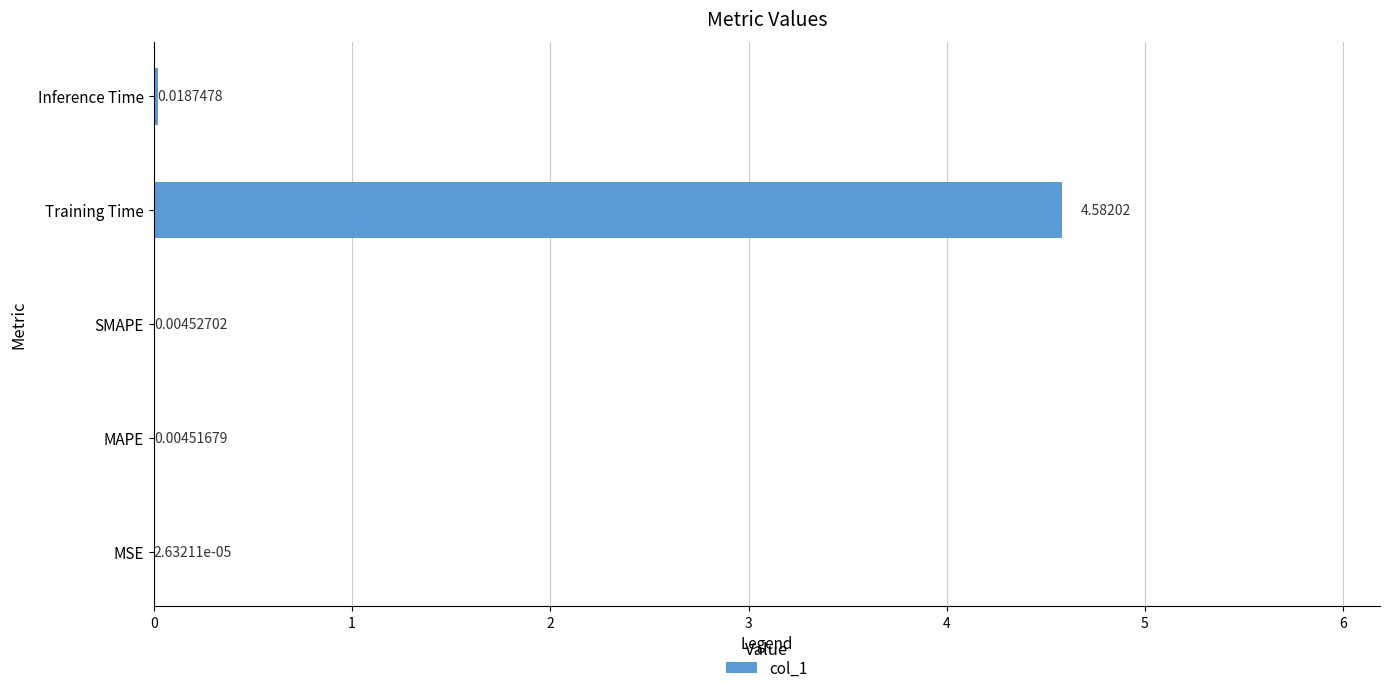

Between Training Time and SMAPE, which is larger?

Training Time